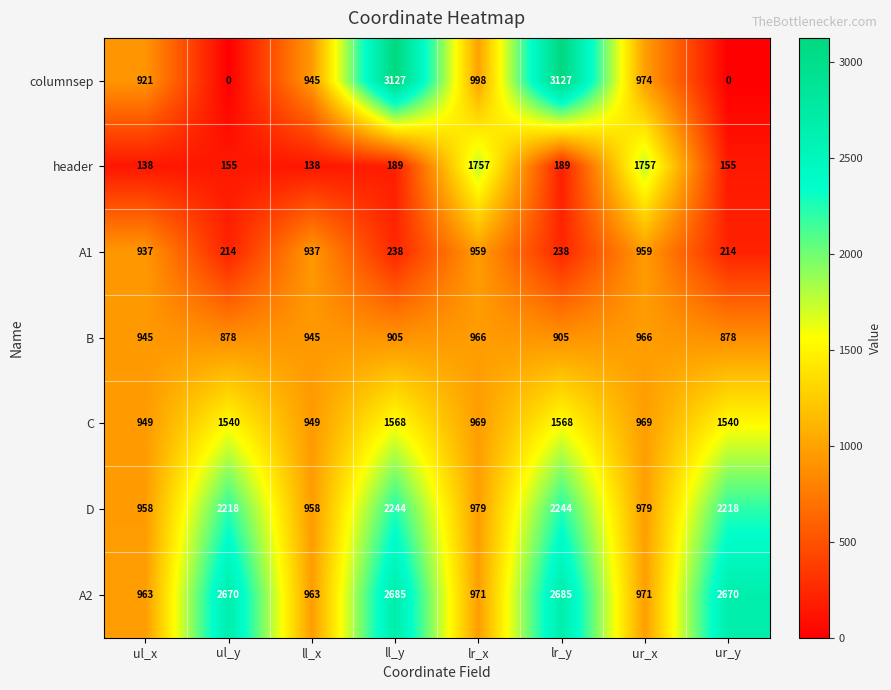

What is the lowest value of the C series?

949